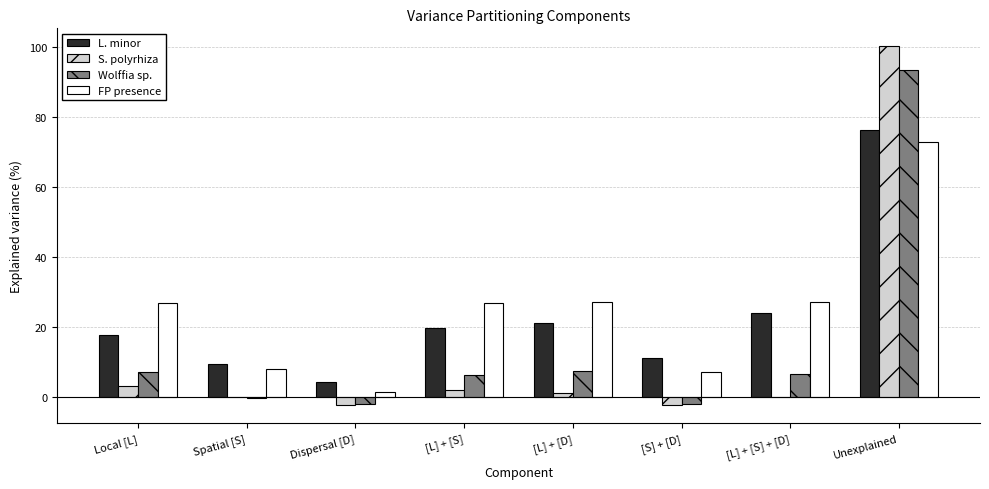

What is the sum of all S. polyrhiza values?

101.2